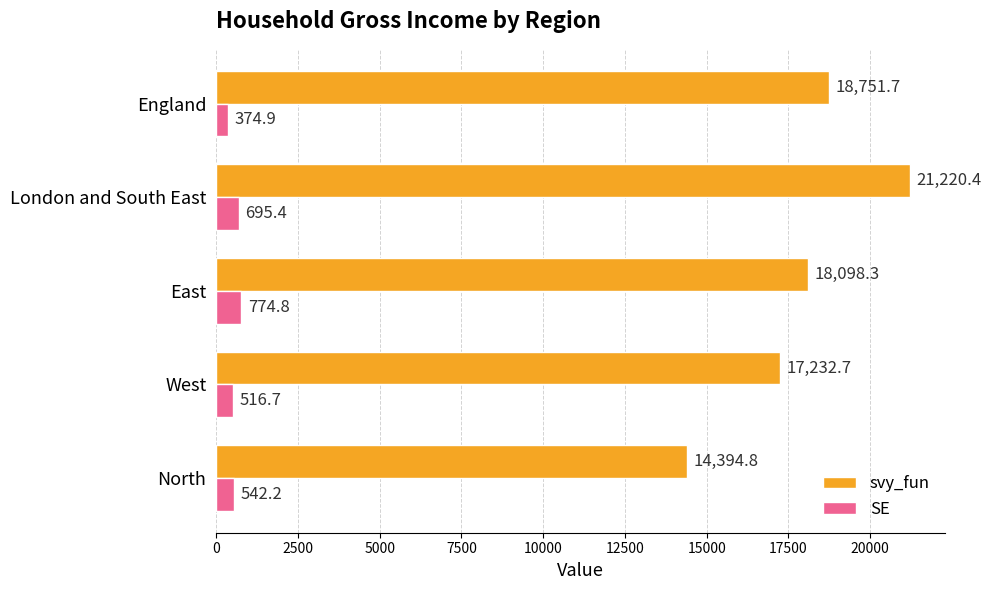

List the series in order of their overall mean, highest first.

svy_fun, SE